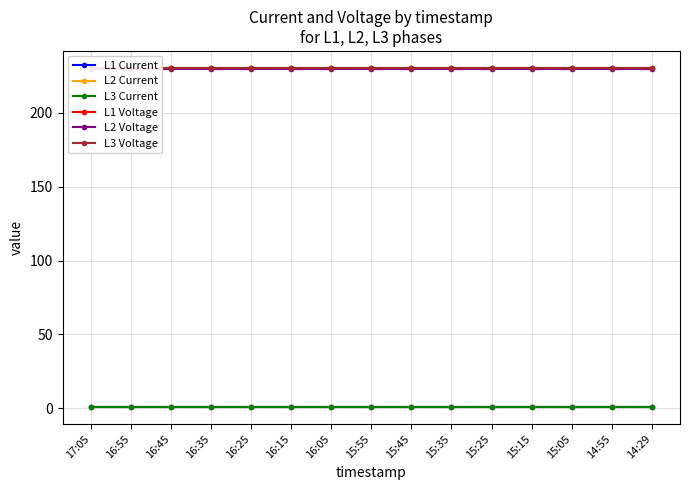

Rank the series at 16:35 from lowest to highest value.

L2 Current, L3 Current, L1 Current, L2 Voltage, L3 Voltage, L1 Voltage